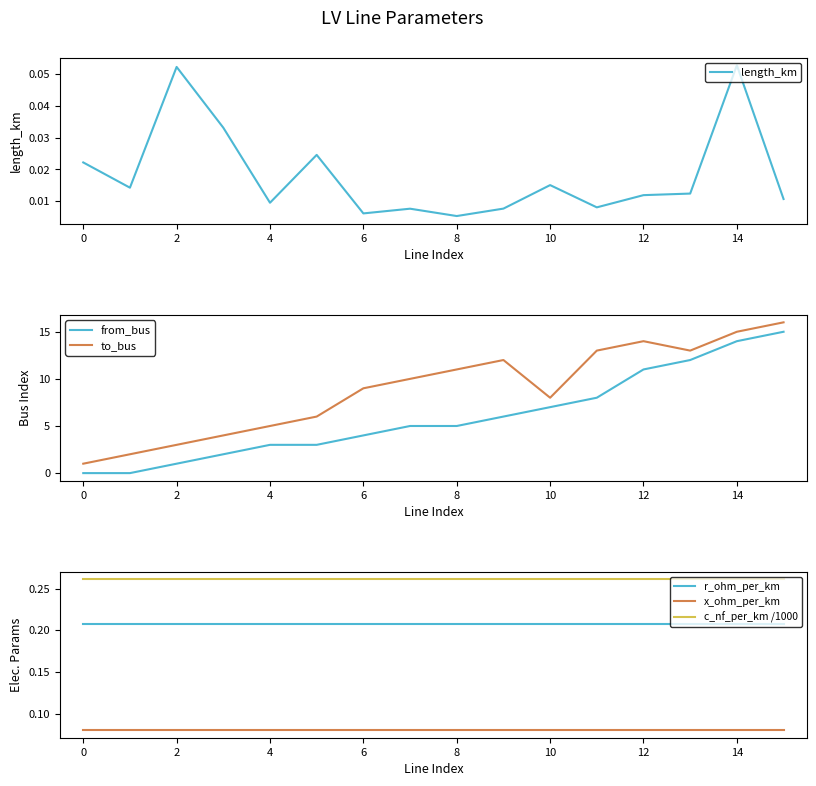

Is it true that r_ohm_per_km equals 0.3 at 8?

False